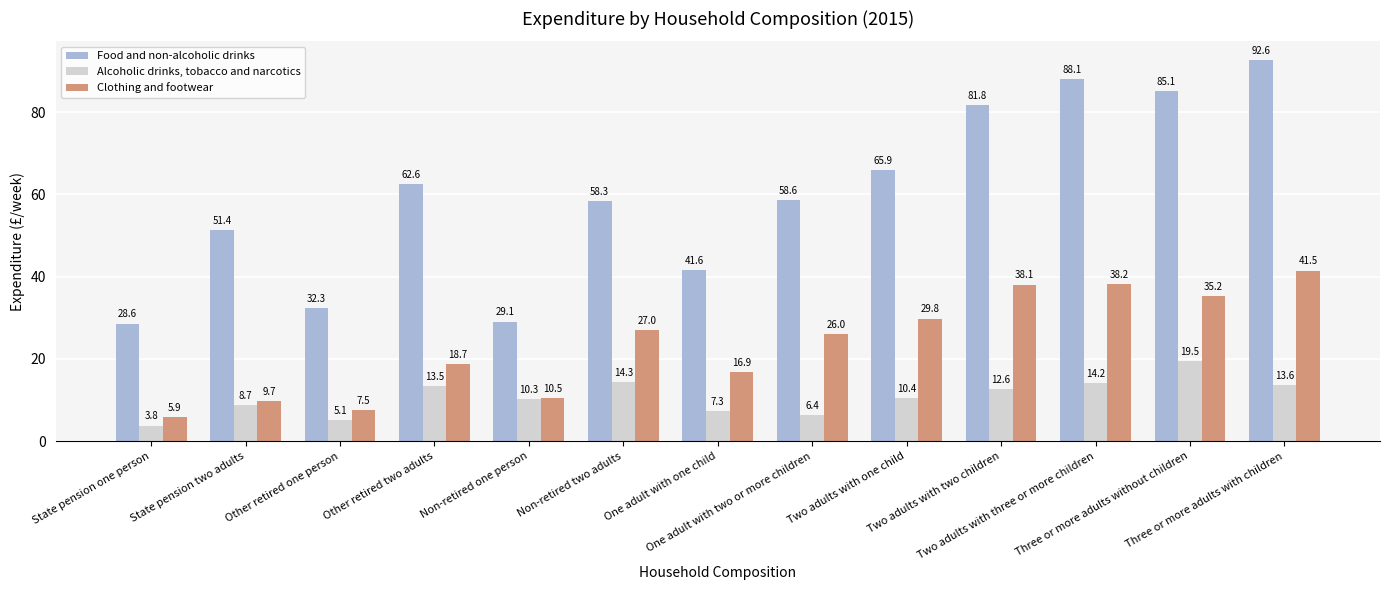

Rank the categories by Clothing and footwear value from lowest to highest.

State pension one person, Other retired one person, State pension two adults, Non-retired one person, One adult with one child, Other retired two adults, One adult with two or more children, Non-retired two adults, Two adults with one child, Three or more adults without children, Two adults with two children, Two adults with three or more children, Three or more adults with children